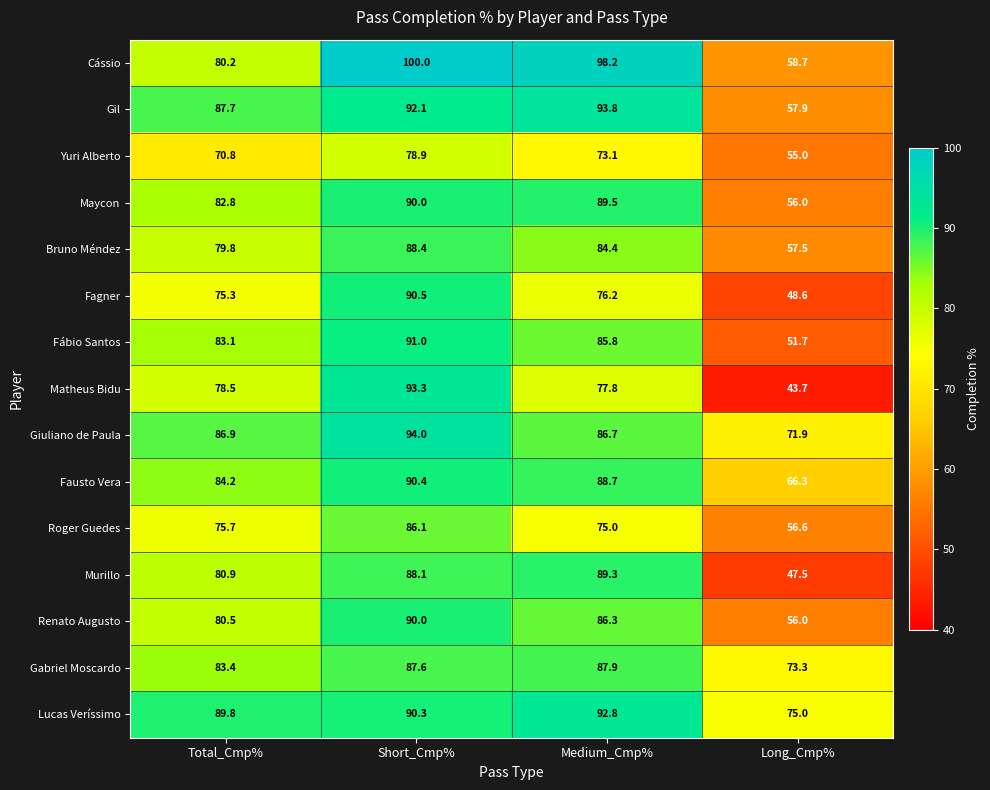

What is the minimum value for Roger Guedes?

56.6